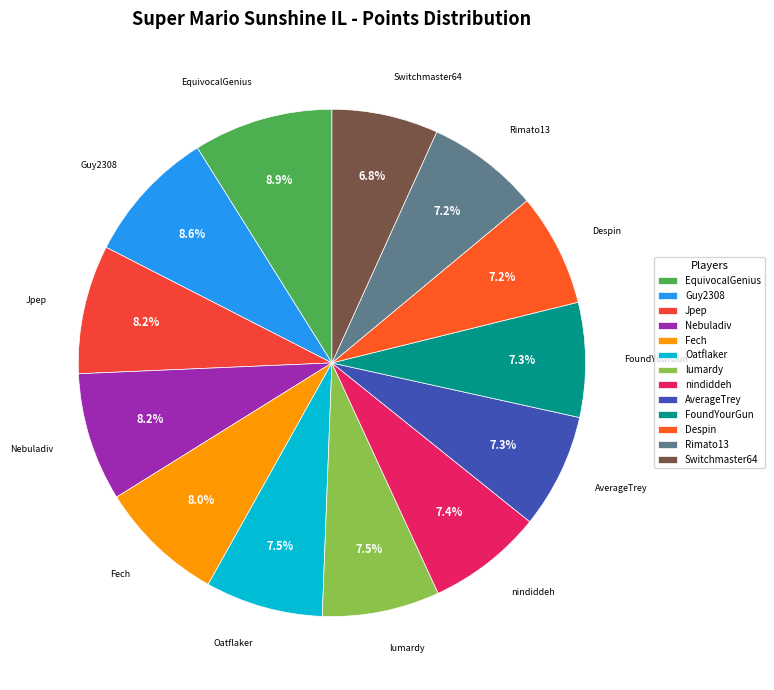

Is it true that Switchmaster64 is 7% of the pie?

True